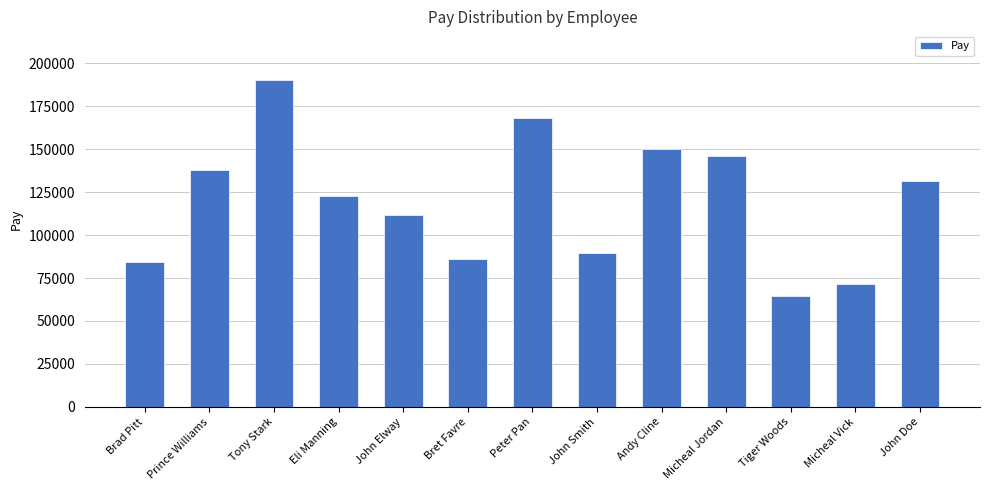

Reading right to left, what are all the values shown in this chart?

131505	71478	64757	145893	149946	89627	168114	85931	111709	122604	190024	137670	84289